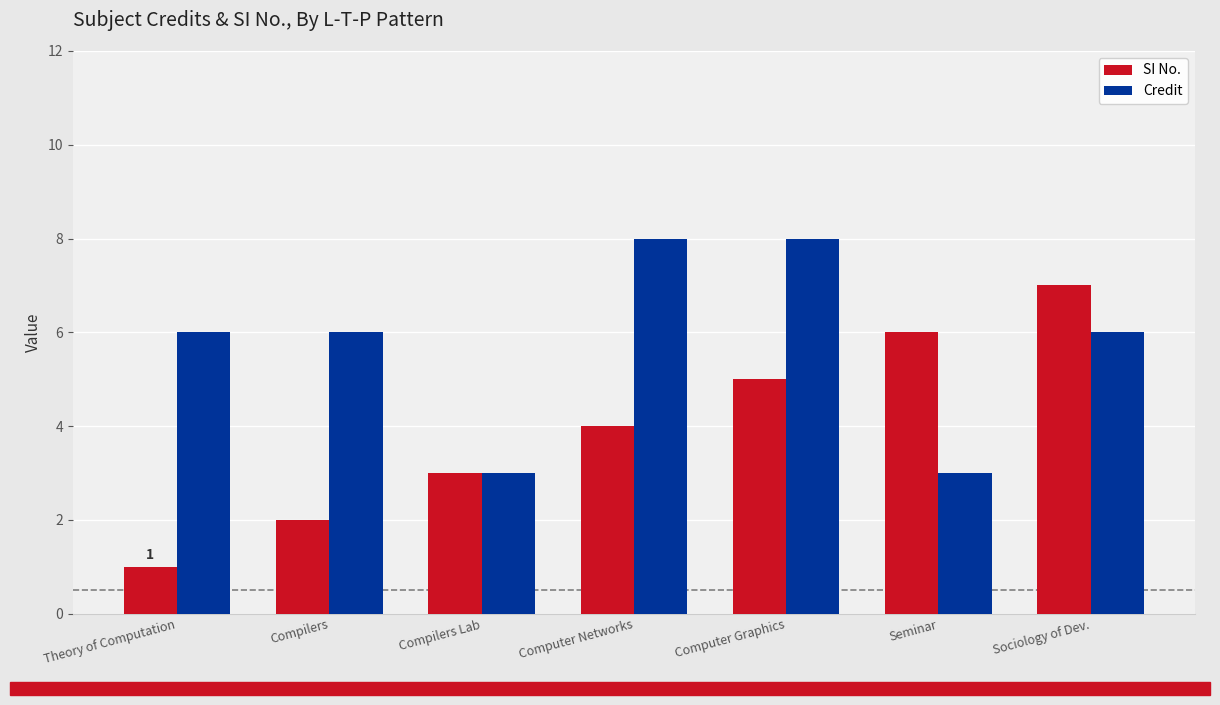

Which series has the largest total across all categories?

Credit